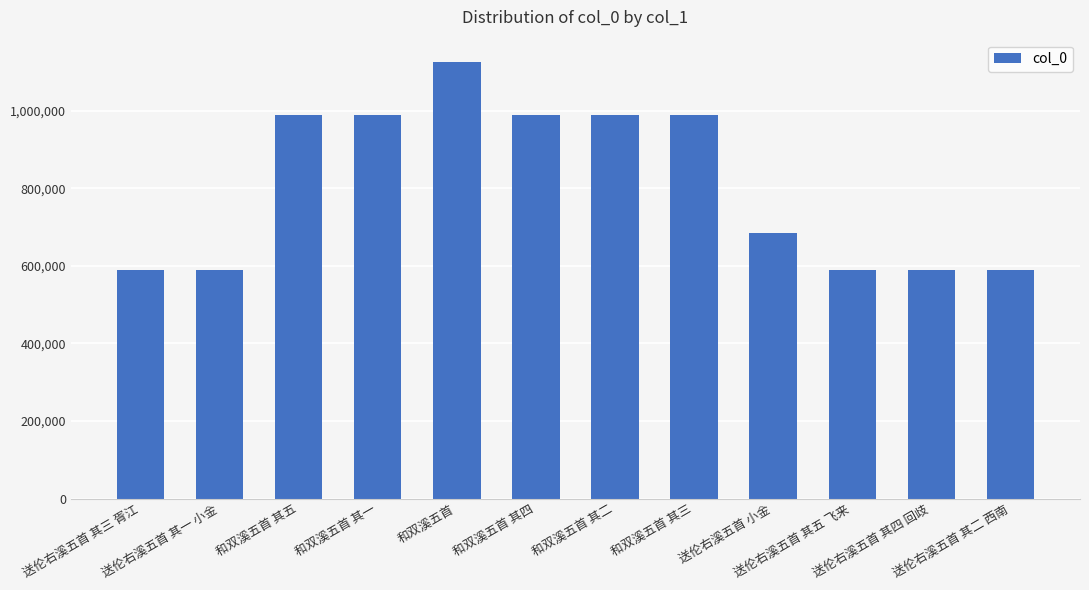

How many distinct data groups are displayed?

1